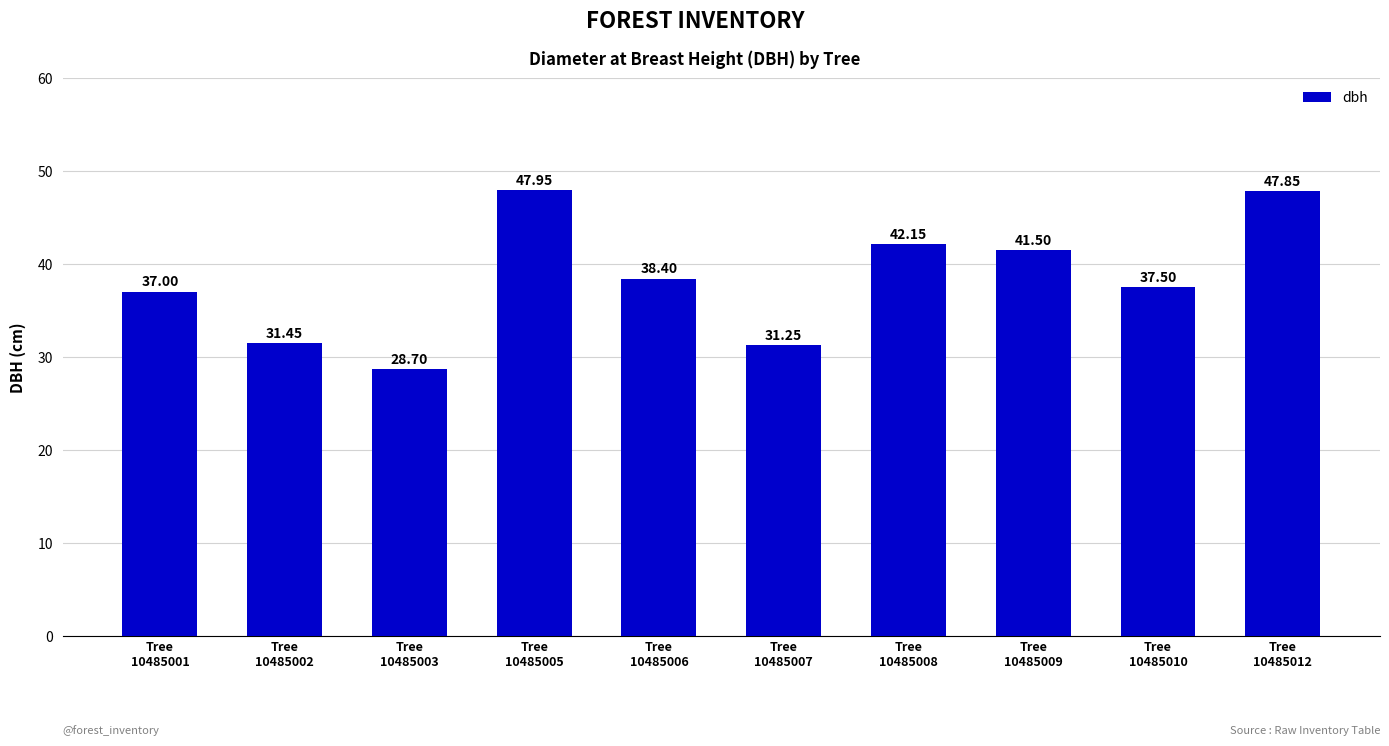

Is it true that the value at Tree
10485003 is 8.1?

False